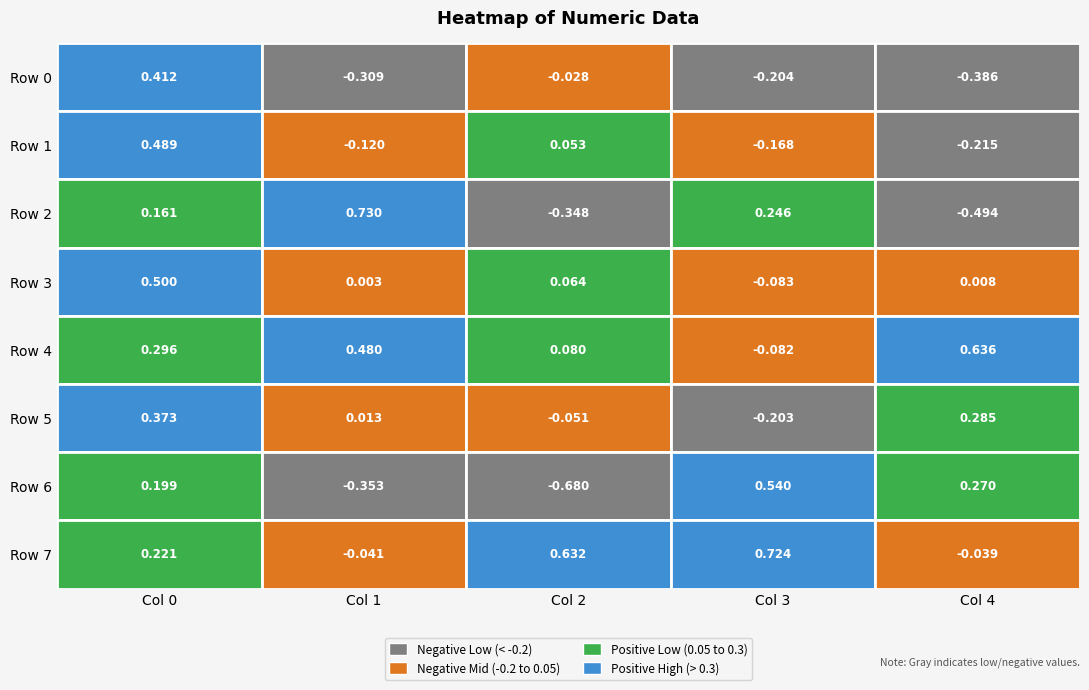

What is the difference between the Row 3 values at 4 and 0?

0.5